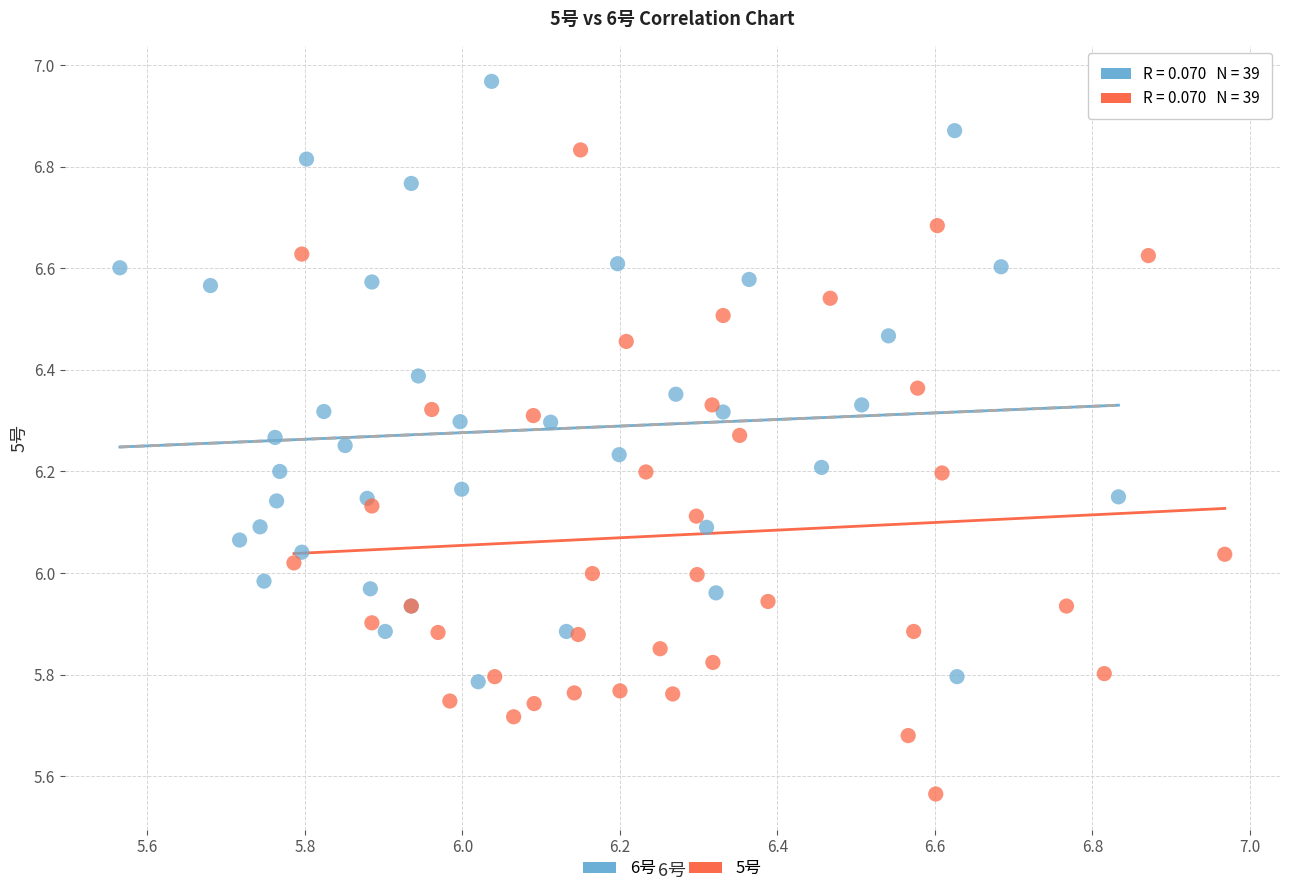

Which series contains the highest Y value?

6号